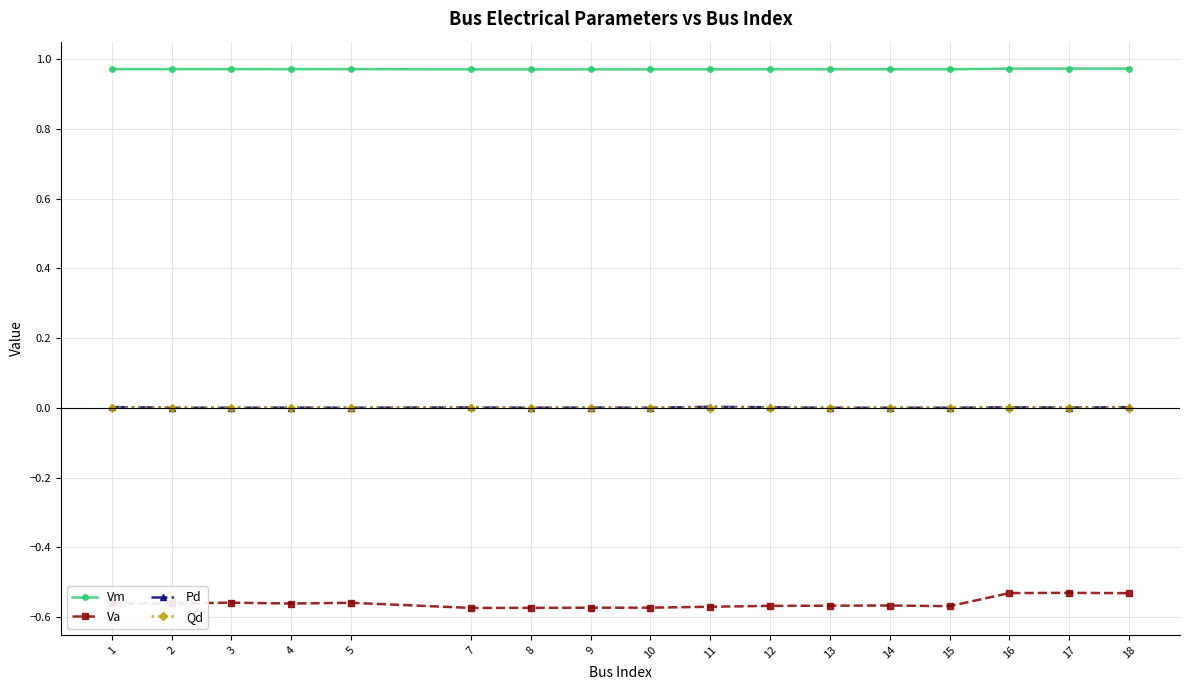

Is this an area chart (filled region under the line)?

No